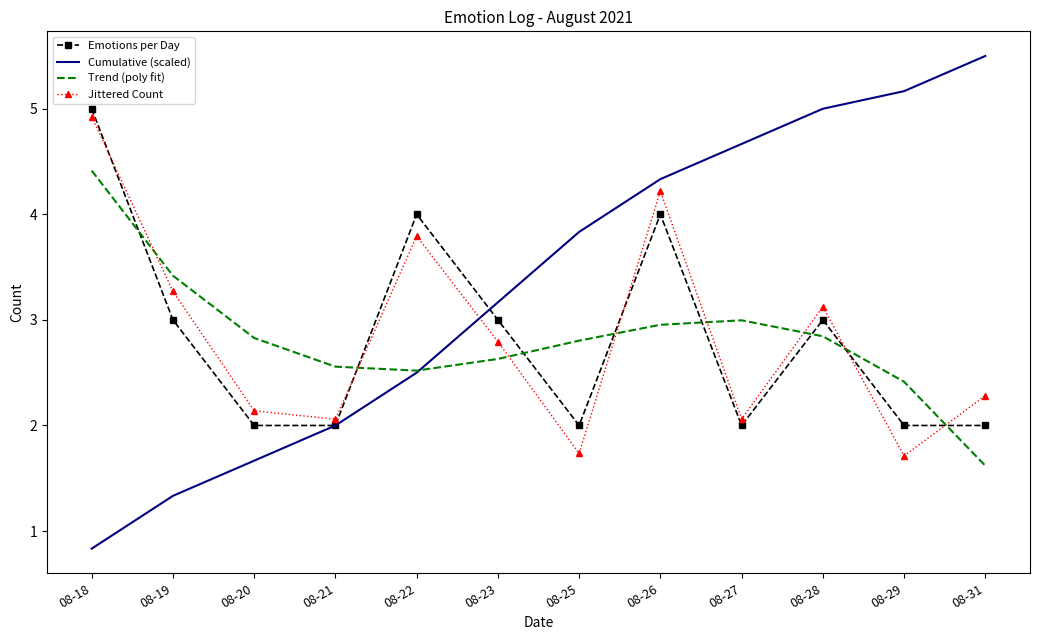

True or false: Emotions per Day and Trend (poly fit) intersect in this chart.

True